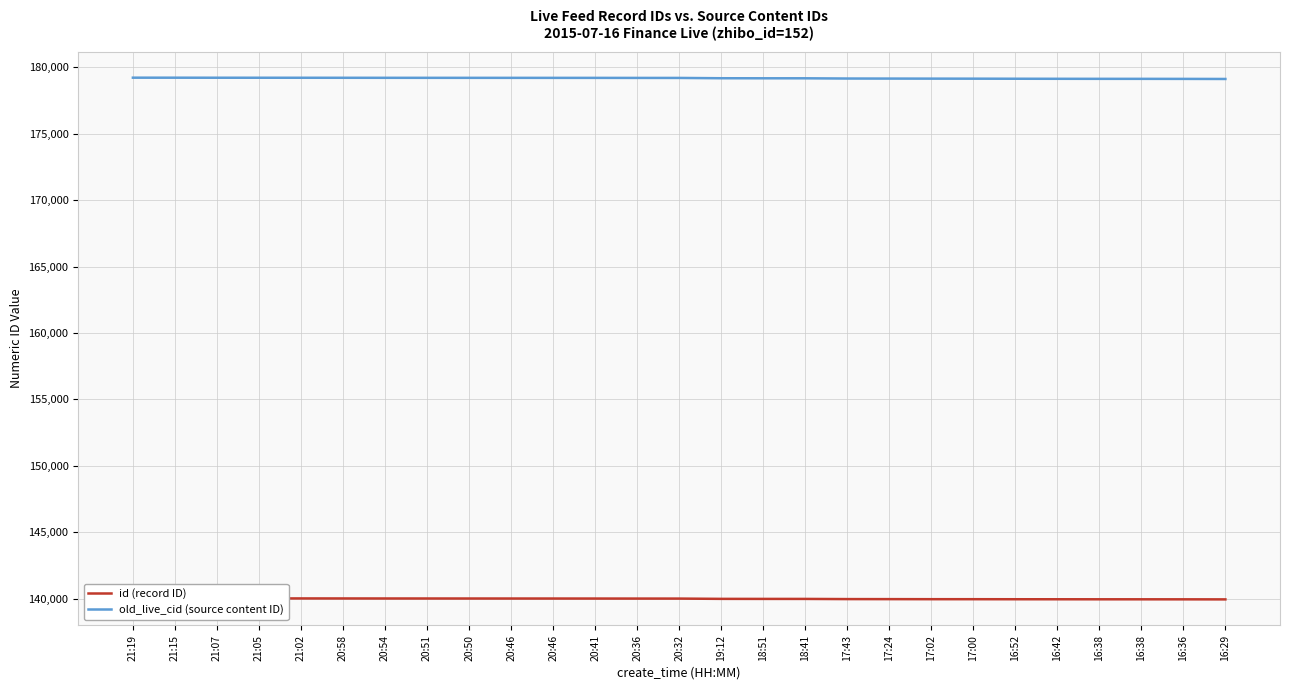

What is the difference between the old_live_cid (source content ID) values at 20:54 and 21:05?

5